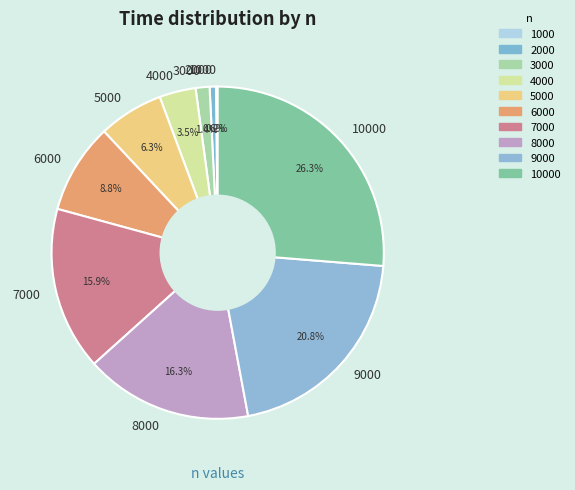

To the nearest percent, what is the difference between the largest and smallest slice percentages?

26%